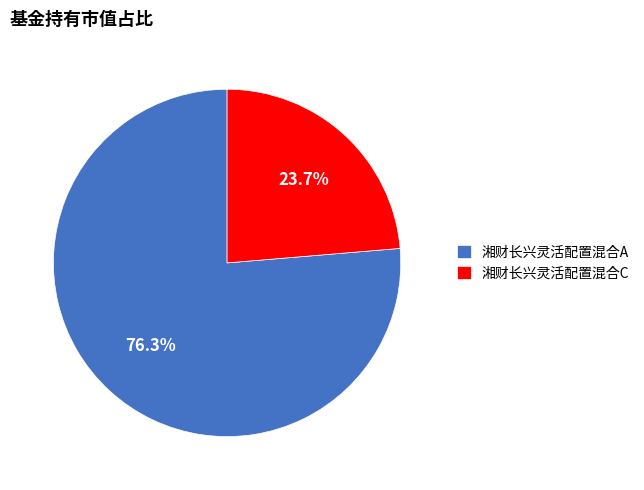

What is the total percentage of 湘财长兴灵活配置混合C and 湘财长兴灵活配置混合A?

100.0%